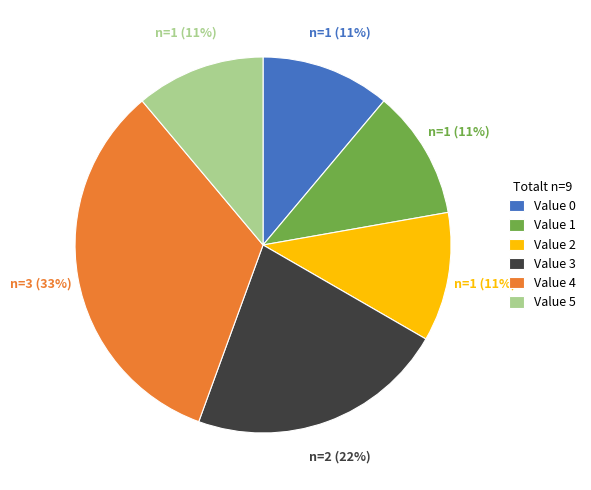

The Value 2 slice represents 21% of the pie. True or false?

False